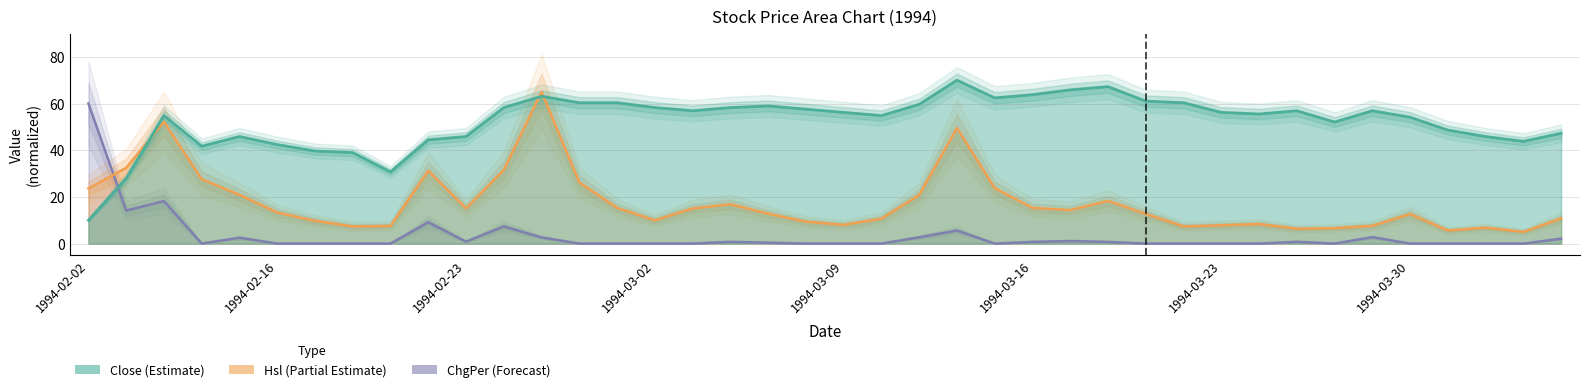

At which label does Hsl first exceed 13?

1994-02-02